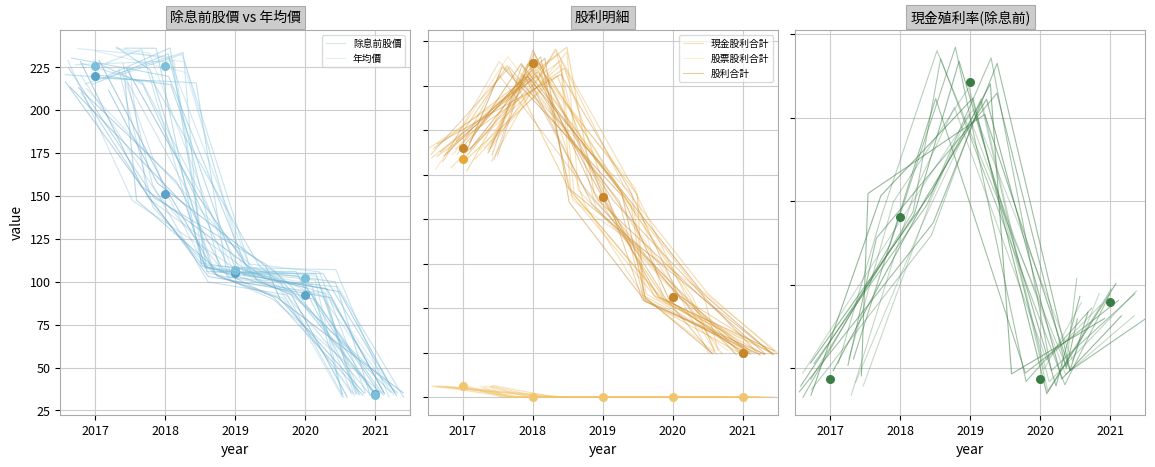

At how many categories does at least one series exceed 231?

1